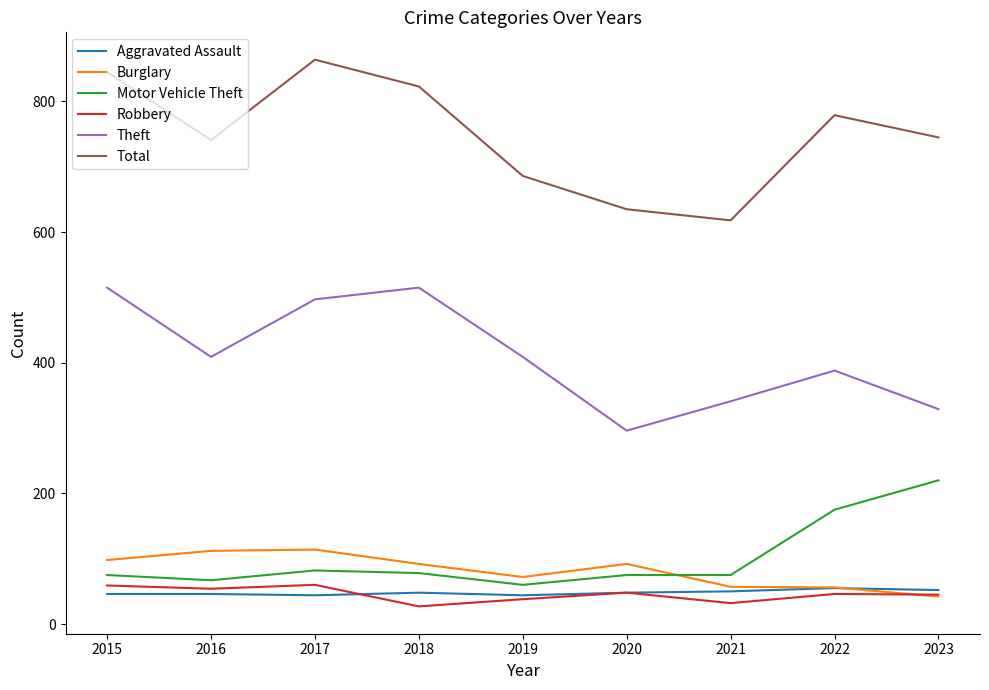

How many categories are shown in the chart?

9